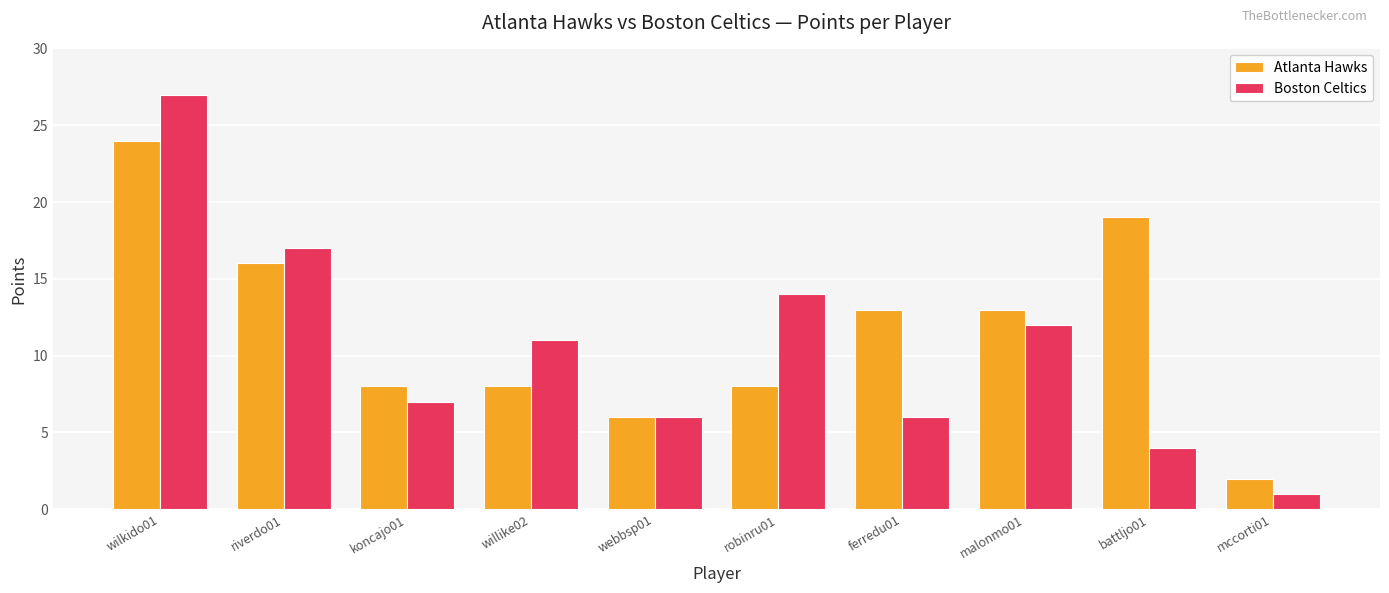

What is the label of the 7th bar from the right?

willike02